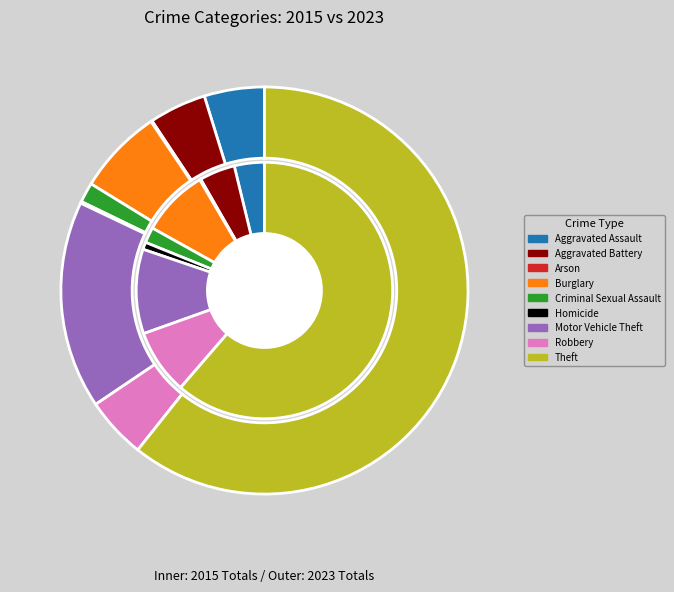

To the nearest percent, what is the difference between the 3 and 5 slice percentages?

8%